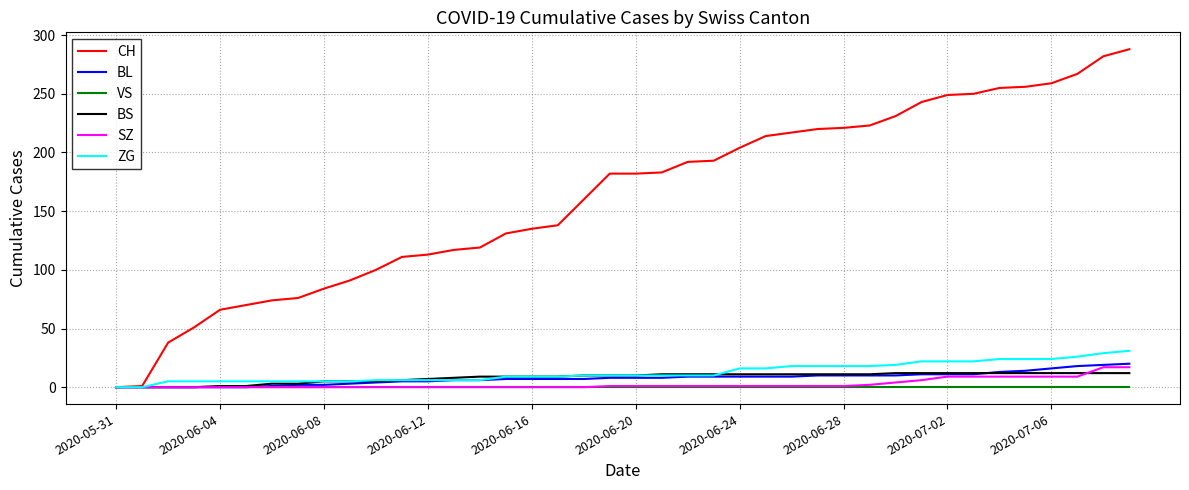

Which series has the largest range (max minus min)?

CH